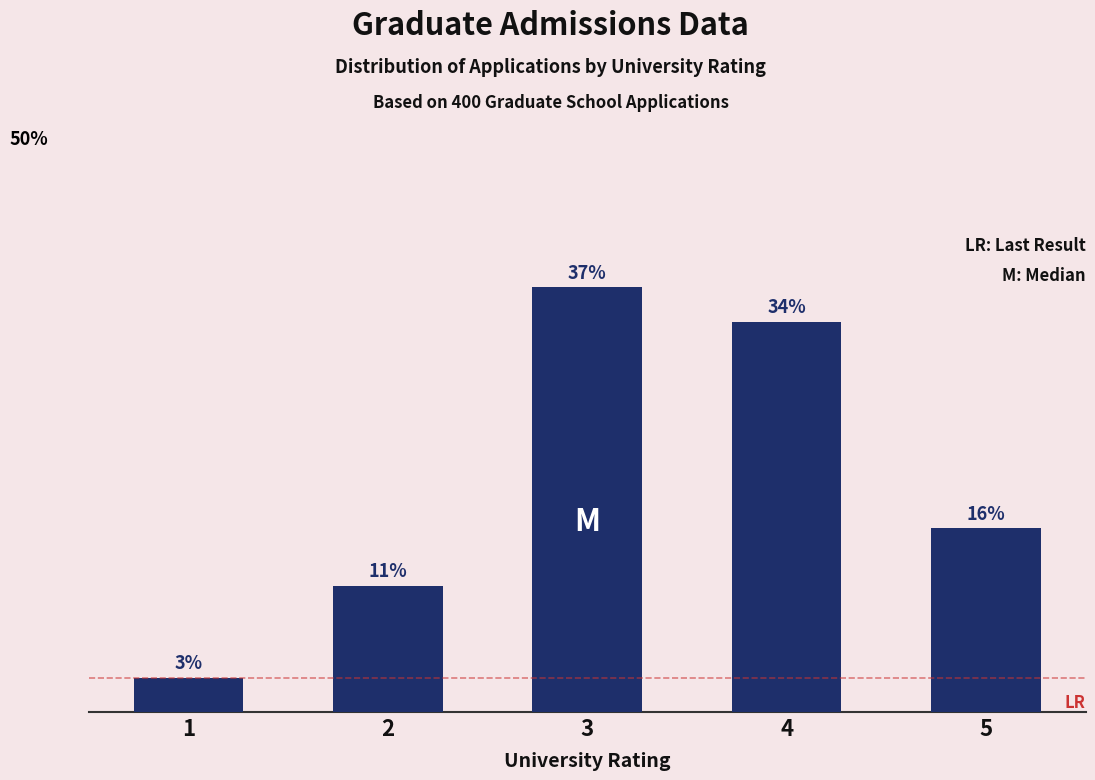

Rank the categories by value from highest to lowest.

3, 4, 5, 2, 1